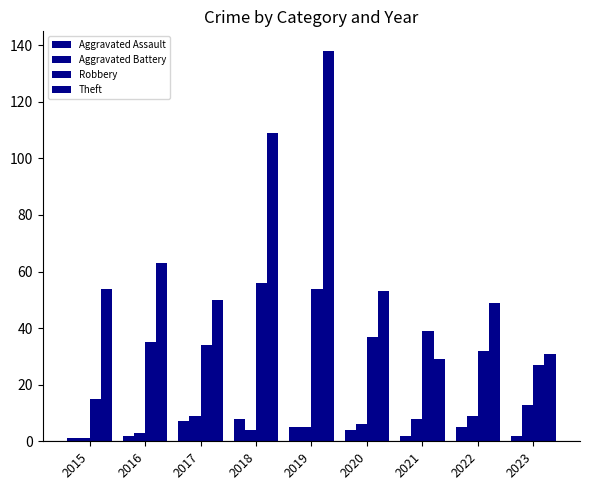

What is the smallest value displayed?

1